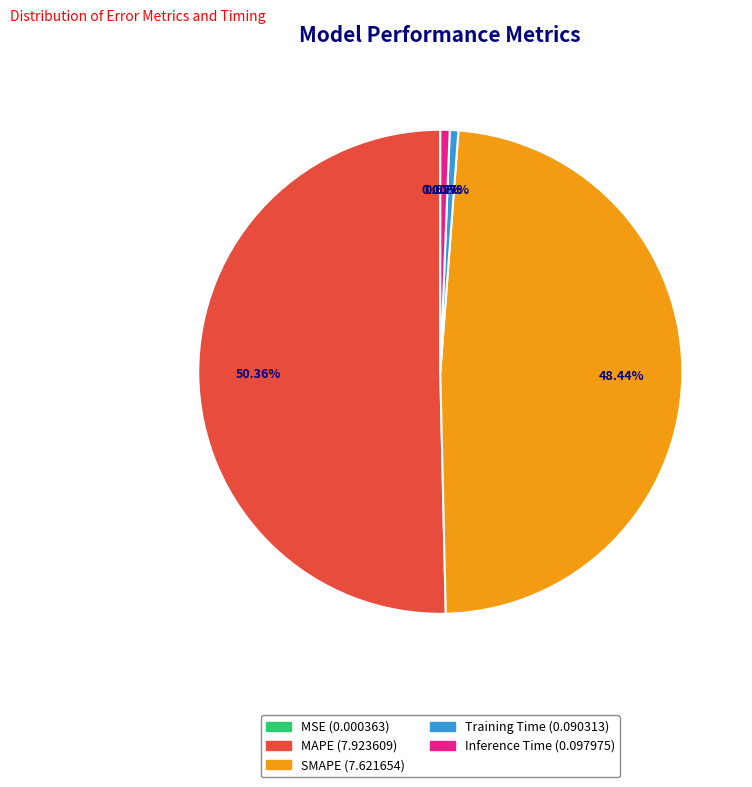

What is the majority slice?

MAPE